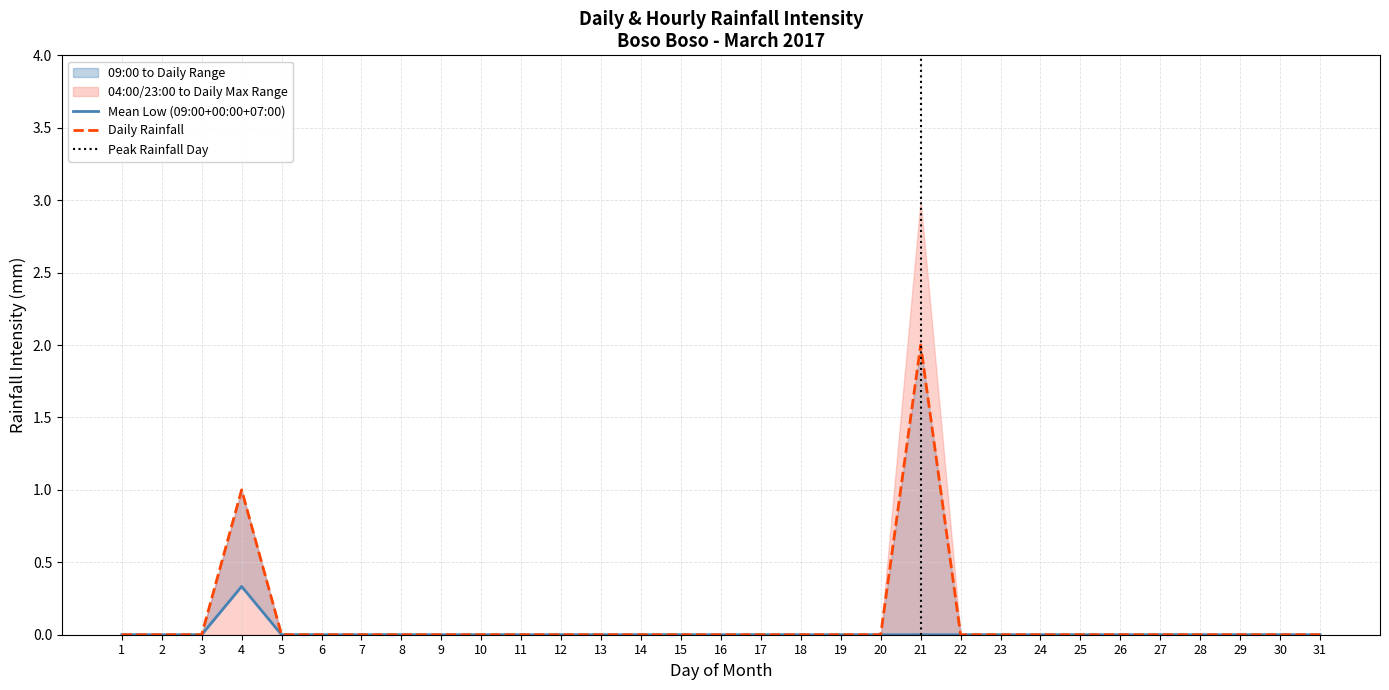

At which label is 09:00 closest to 0?

1